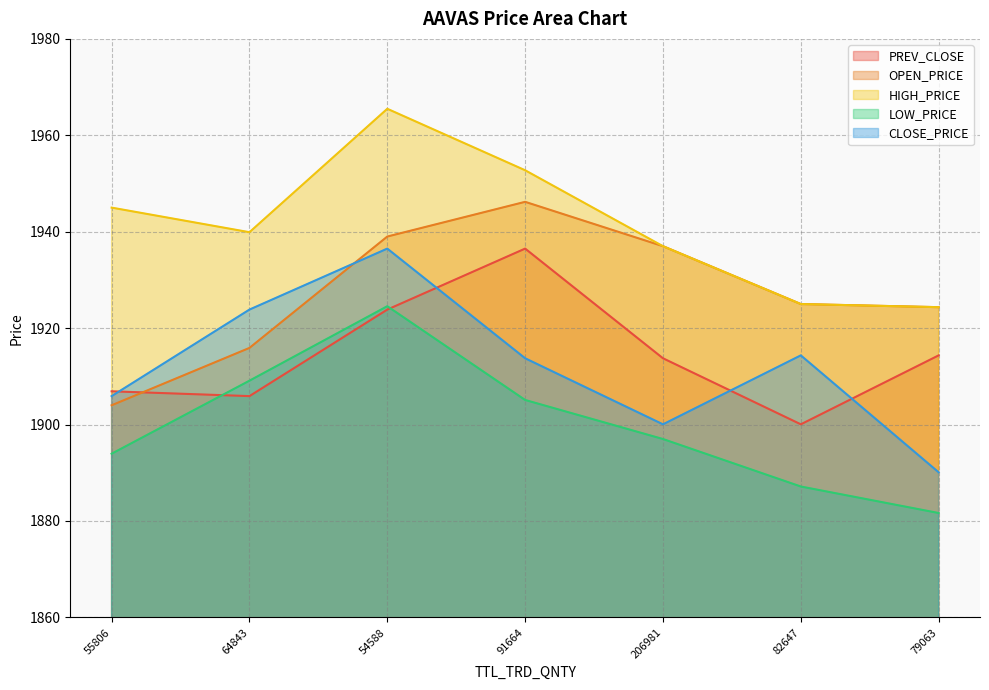

Which series changed the most between 206981 and 82647?

CLOSE_PRICE